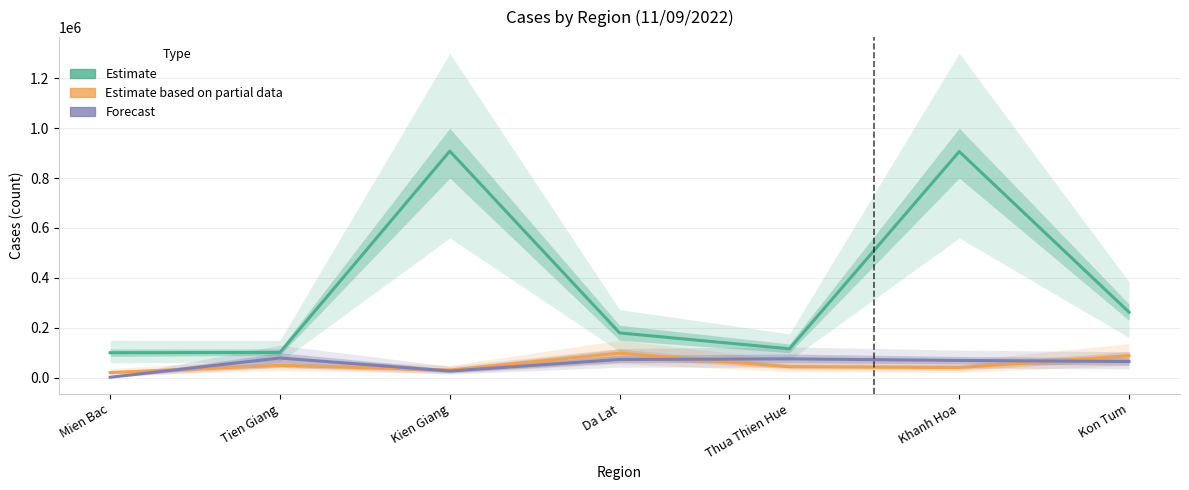

Which series has the widest spread of values?

Estimate